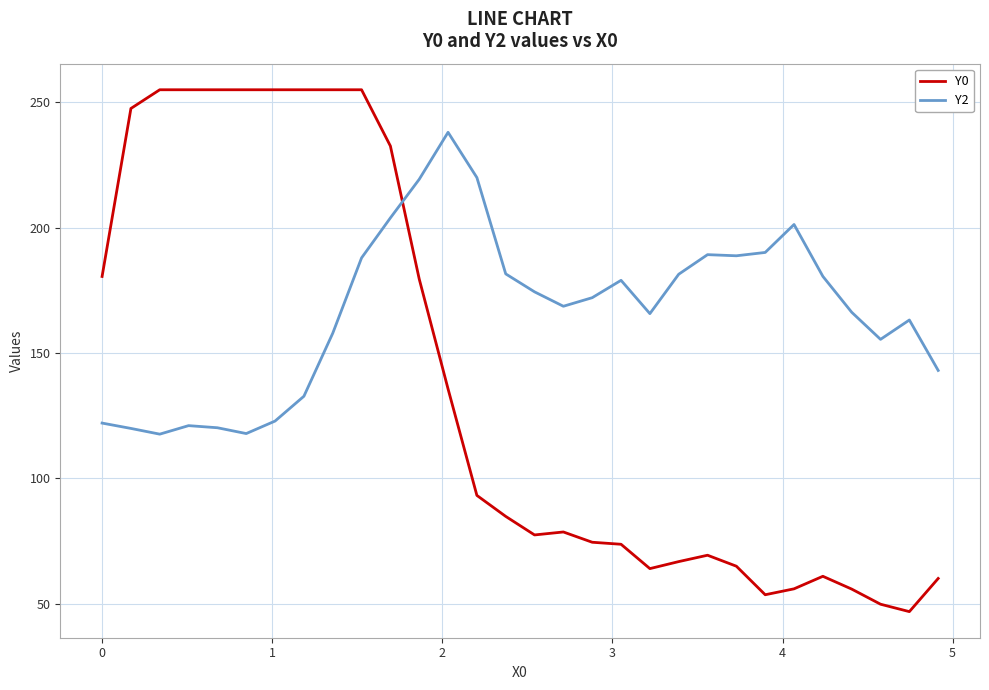

Which series has the largest total across all categories?

Y2